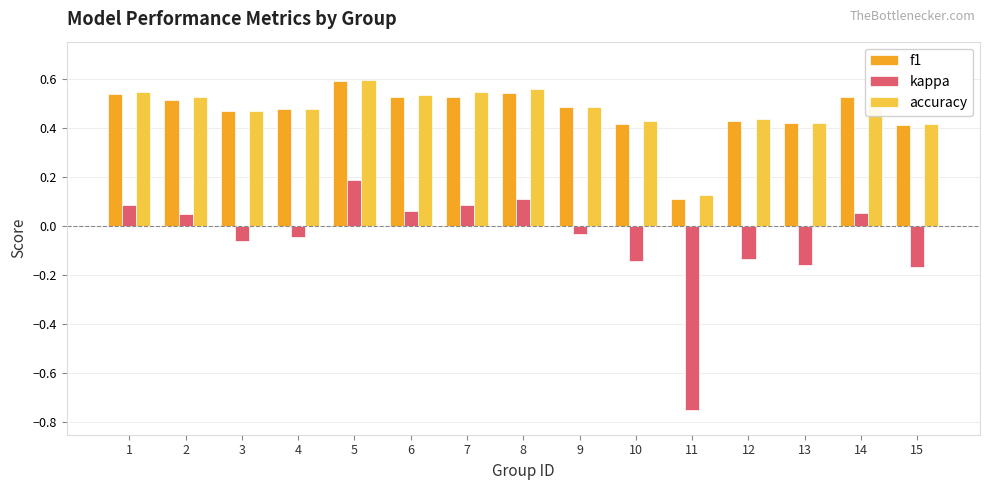

Between 3 and 14, which series saw the biggest shift?

kappa